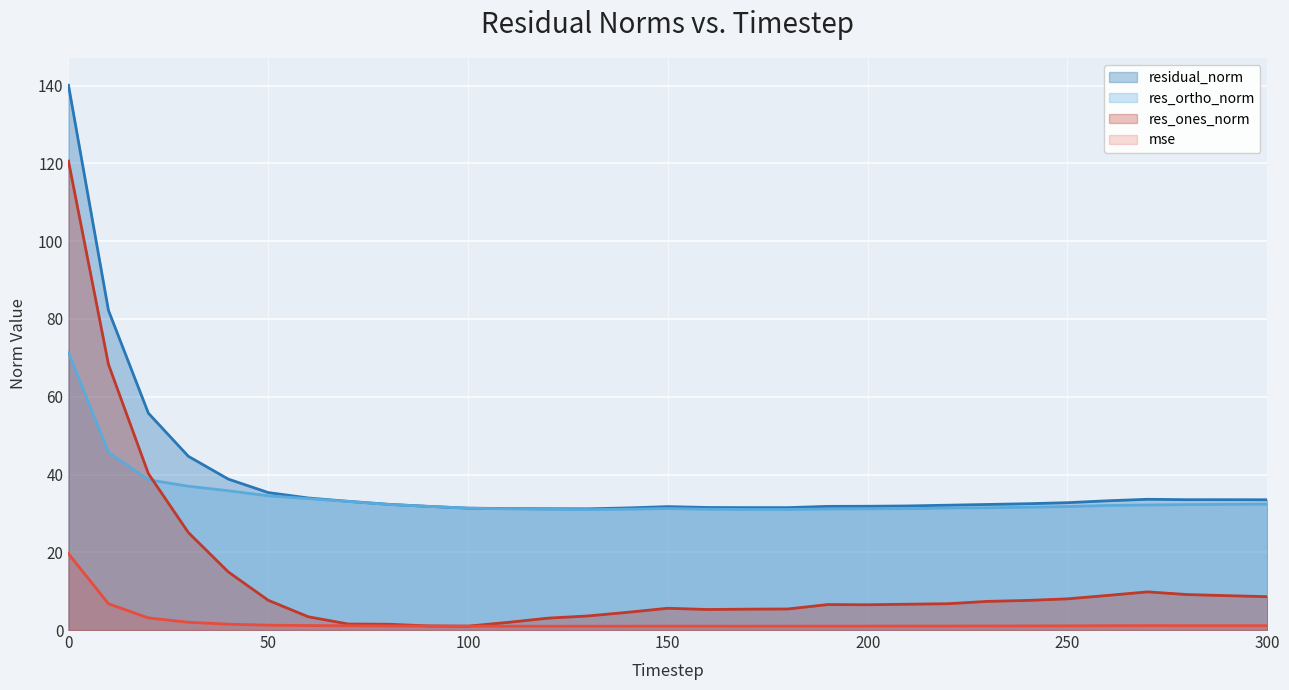

What is the value of the res_ortho_norm point at the 8th from the left?

33.1